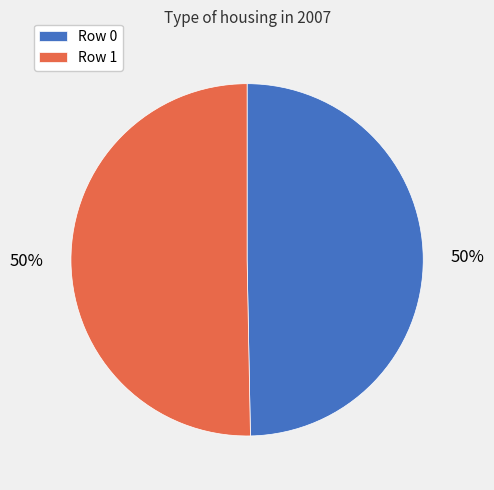

Combined, do Row 1 and Row 0 account for over 50%?

Yes